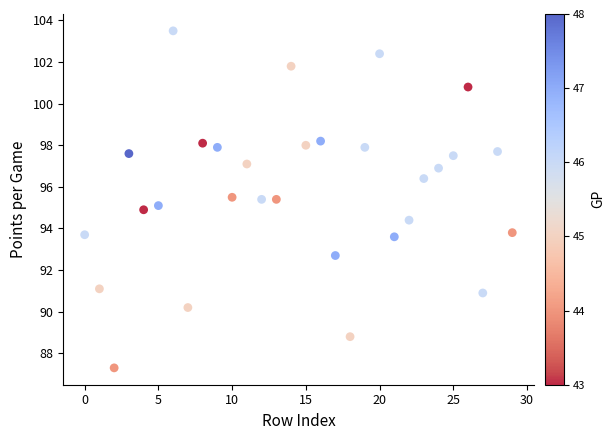

What is the range of Y values (max minus min)?

16.2